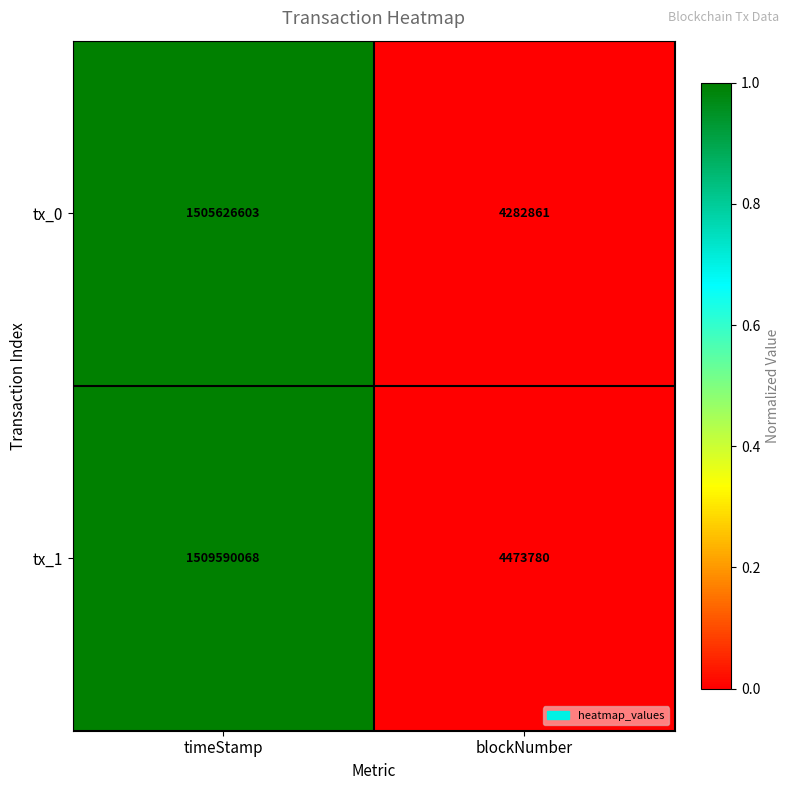

List the series in order of their overall mean, highest first.

tx_1, tx_0